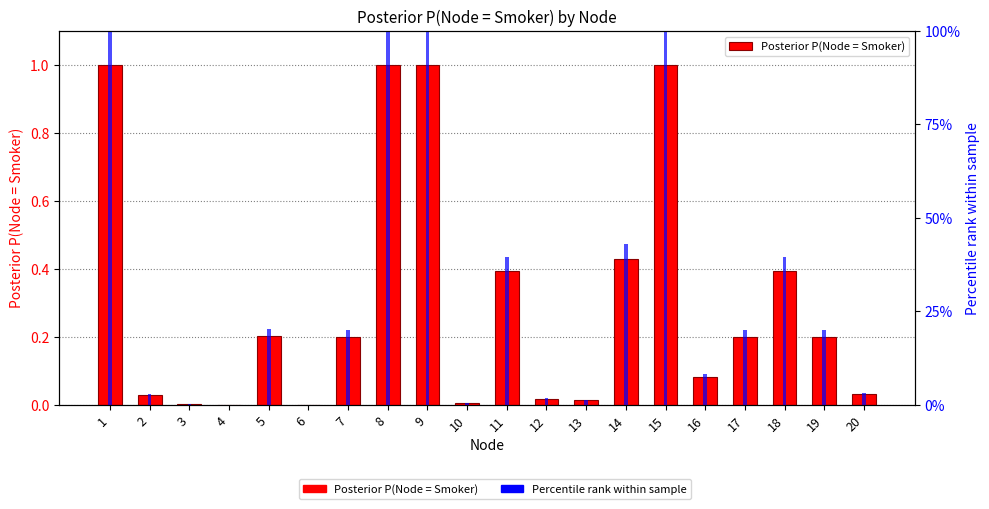

Rank the series by their maximum value, from lowest to highest.

Posterior P(Node = Smoker), Percentile rank within sample